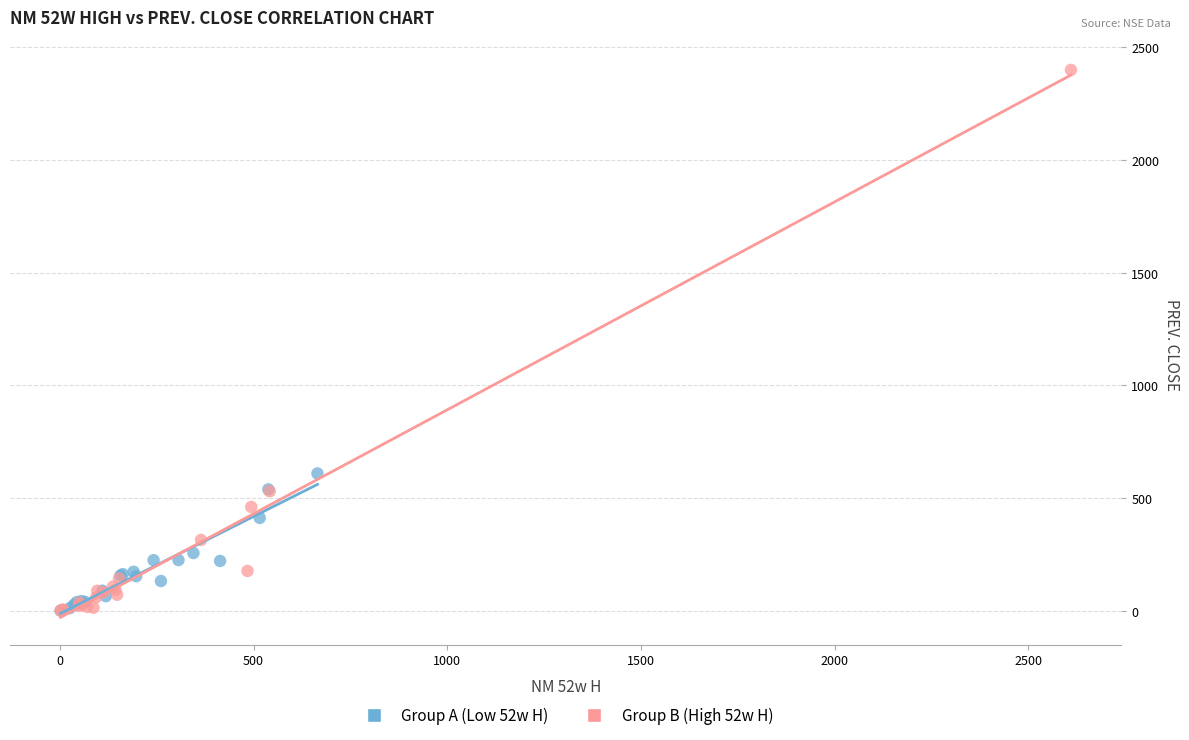

Which series has the largest Y range (max minus min)?

Group B (High 52w H)